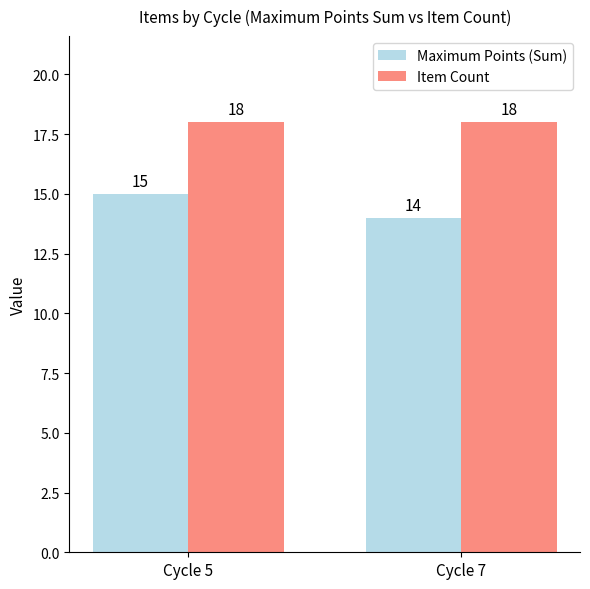

Which series has the largest total across all categories?

Item Count